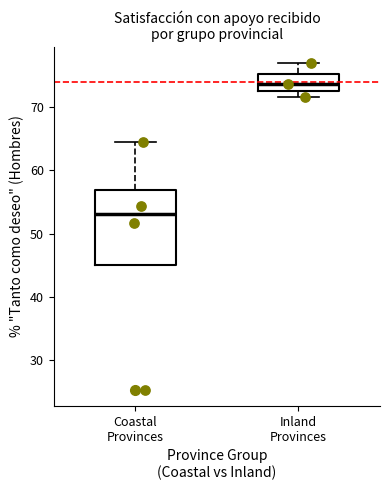

Comparing the boxes themselves (not the whiskers), which one is the tallest?

Coastal Provinces